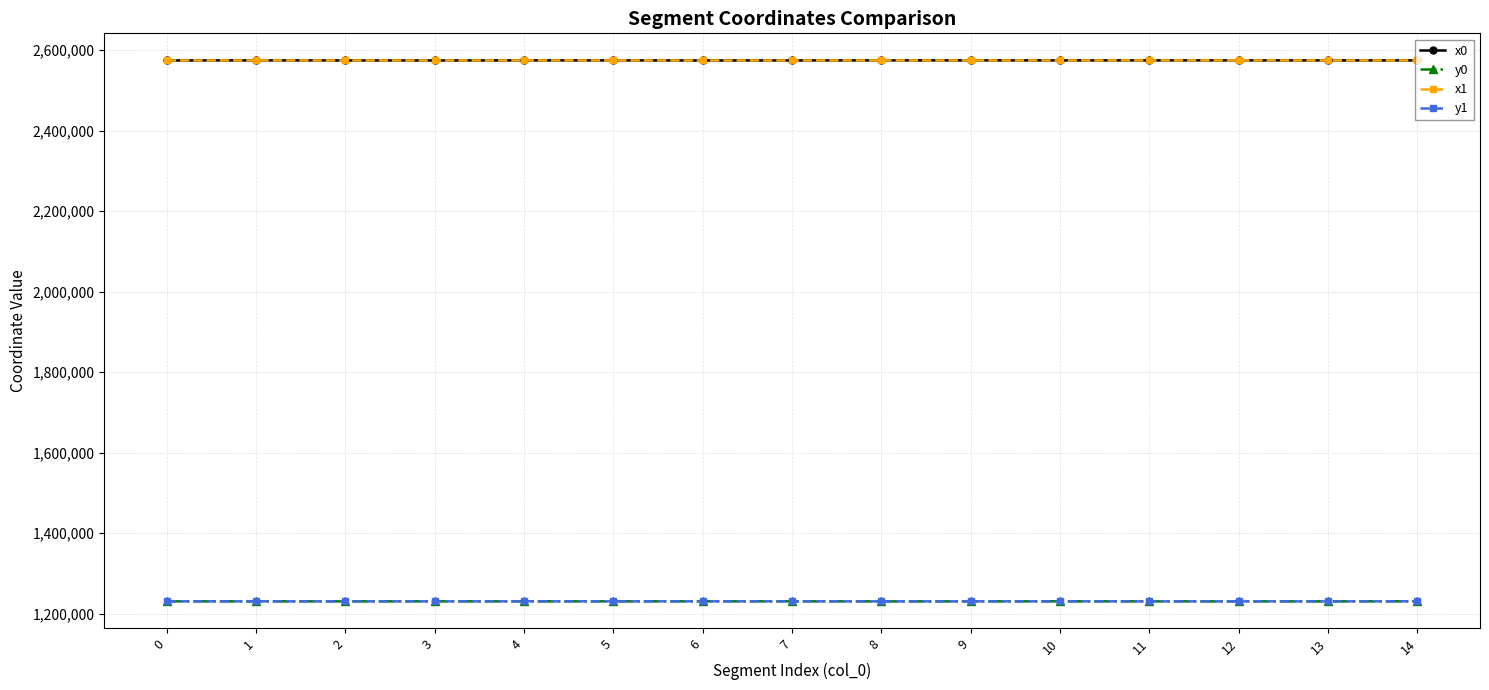

What is the value of the y1 point at the 6th from the left?

1230617.8